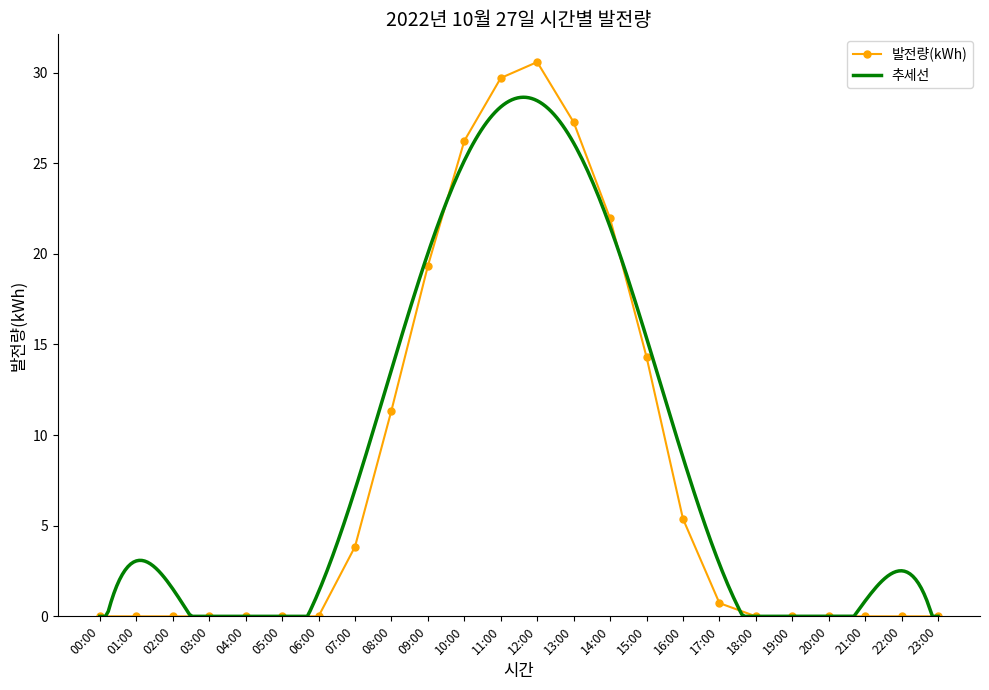

What is the sum of all values?

190.7